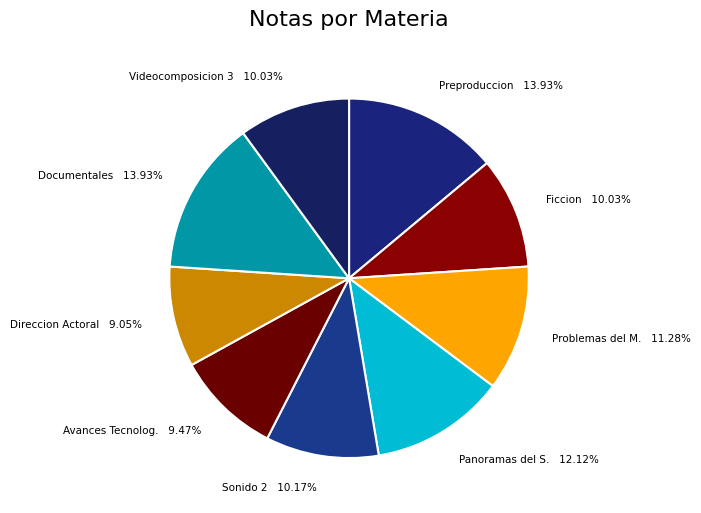

Does Problemas del M. account for over 50% of the chart?

No